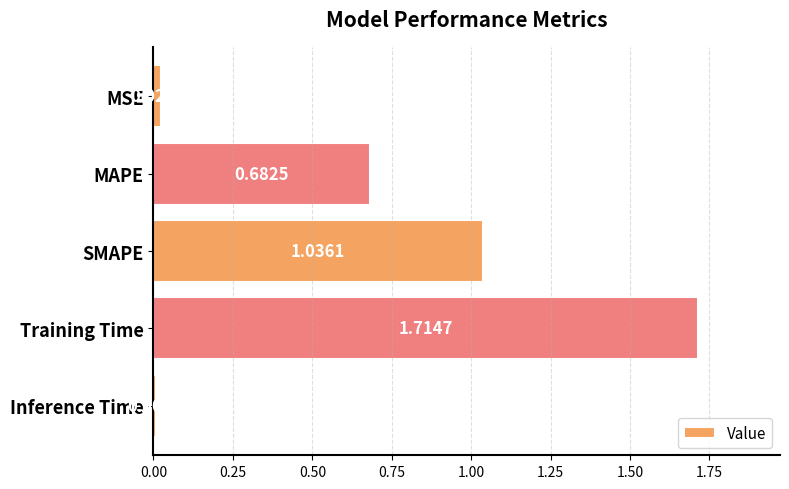

Are the bars grouped side by side (vs. stacked)?

No